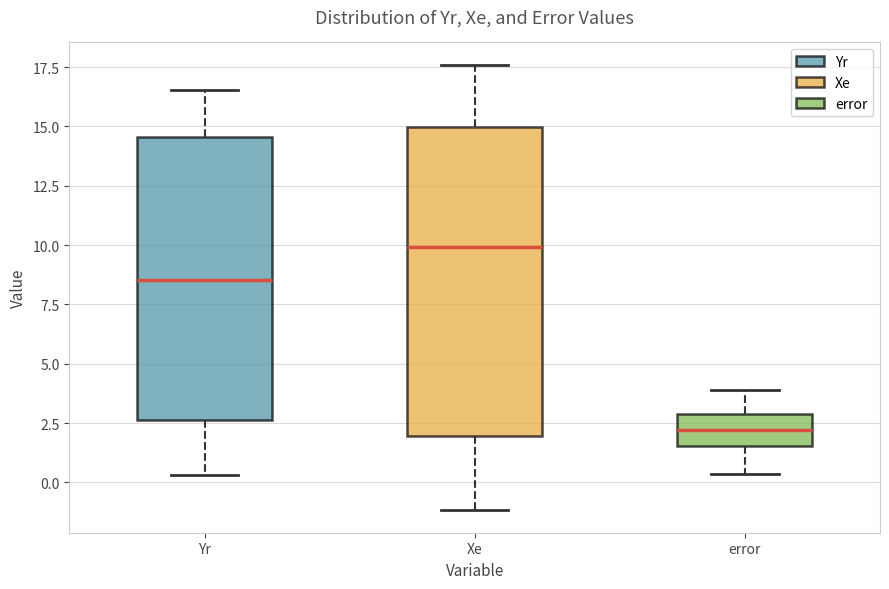

Which box's median line is the lowest?

error